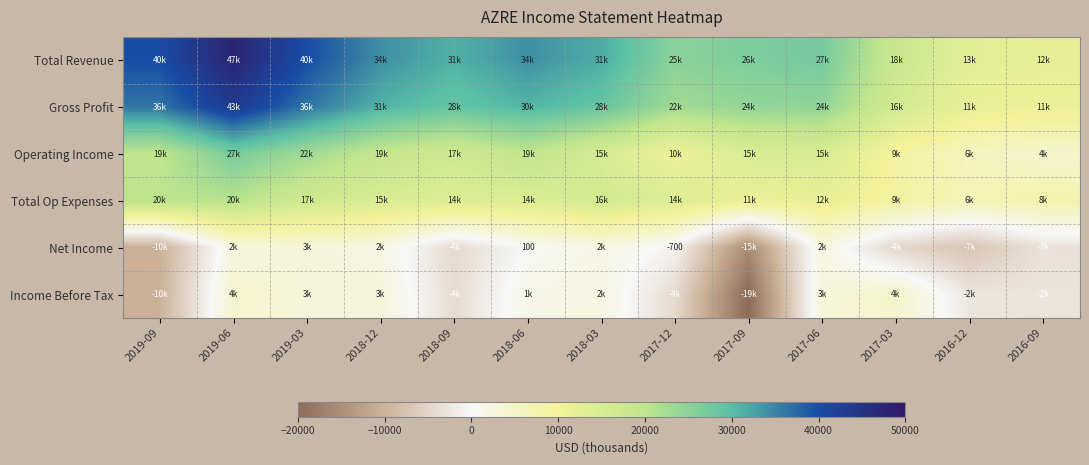

The Operating Income series shows 26203 at 2019-09. True or false?

False